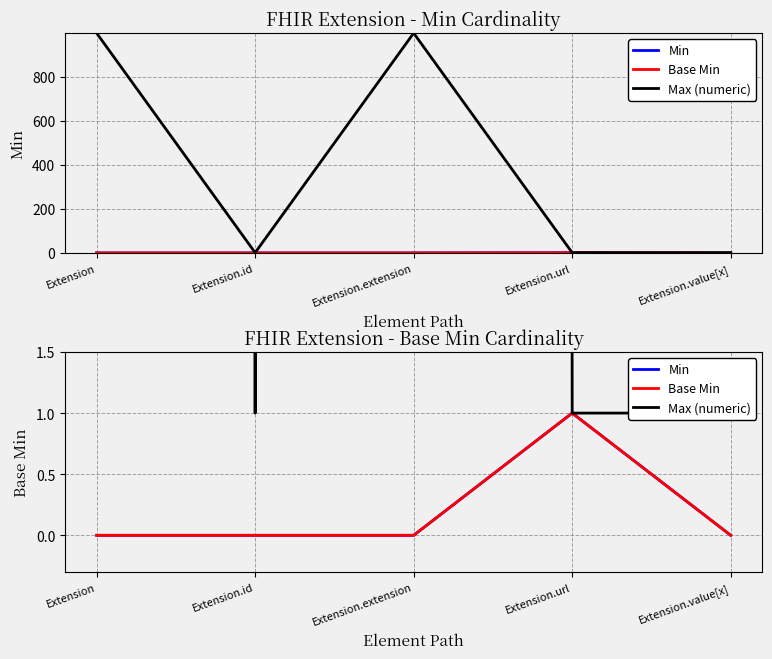

How many interior local peaks does the Max (numeric) series have?

1